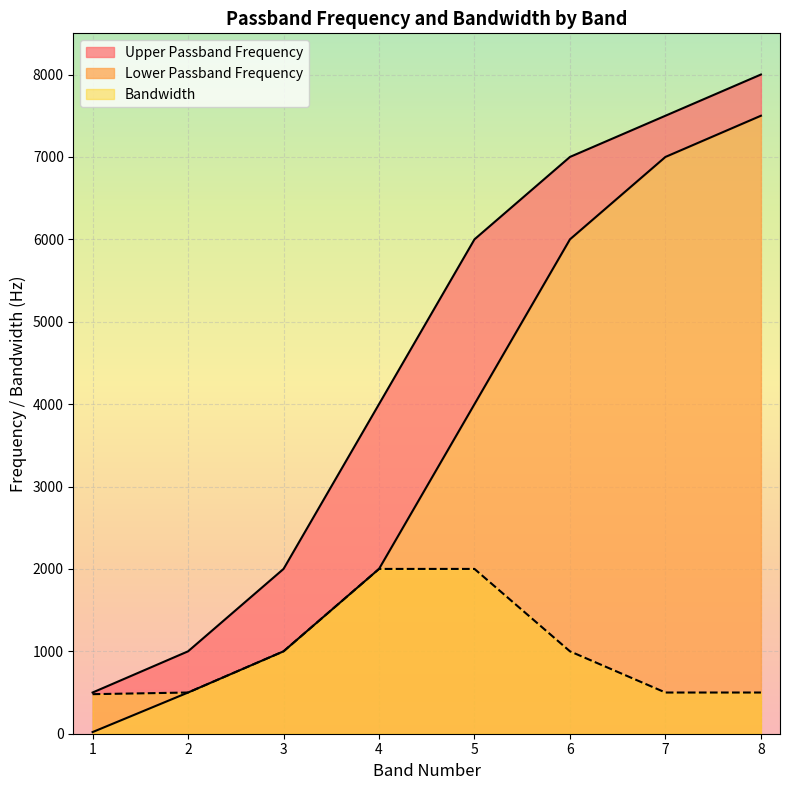

The value of Bandwidth at 2 is 865. True or false?

False